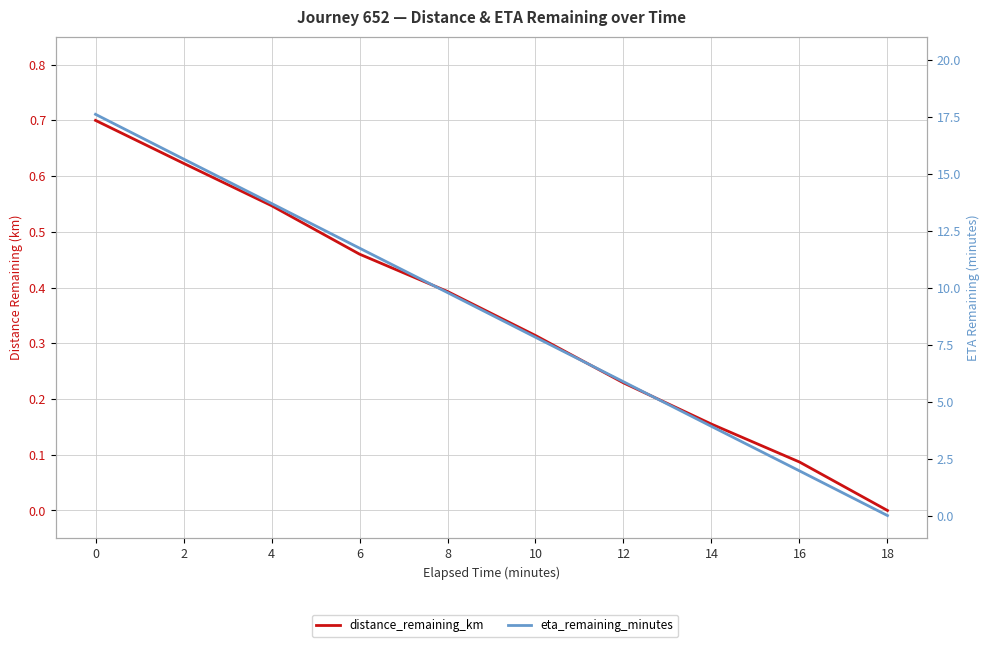

What are all the series names shown in the legend?

distance_remaining_km, eta_remaining_minutes